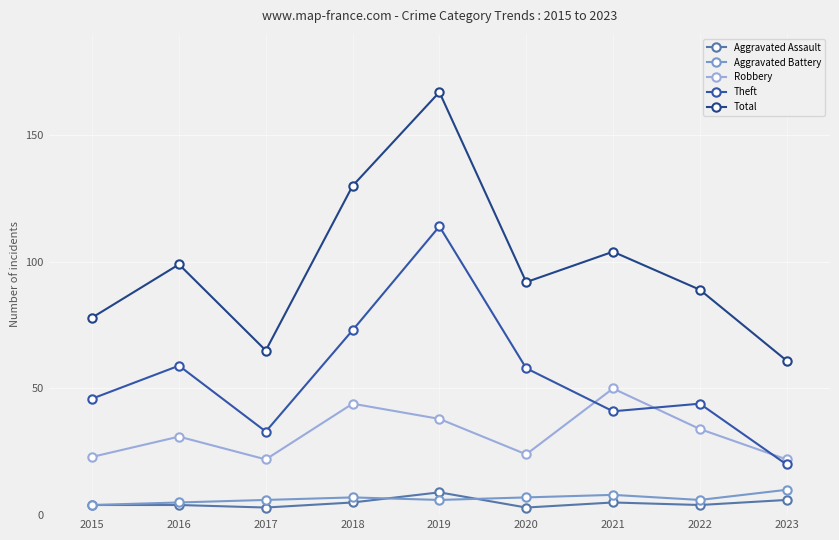

What is the value of the Theft point at the 3rd from the left?

33